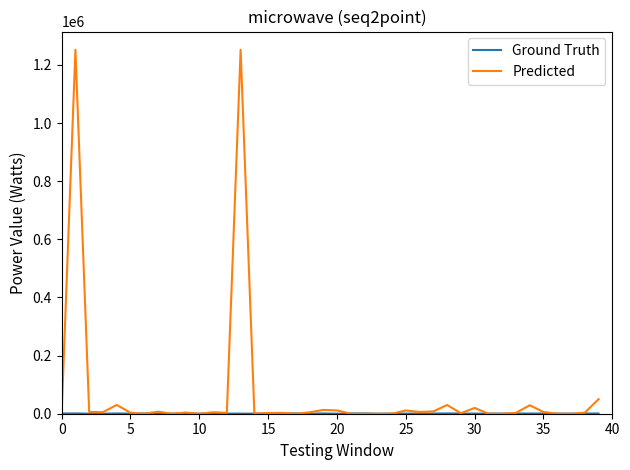

Which series has the largest range (max minus min)?

Predicted